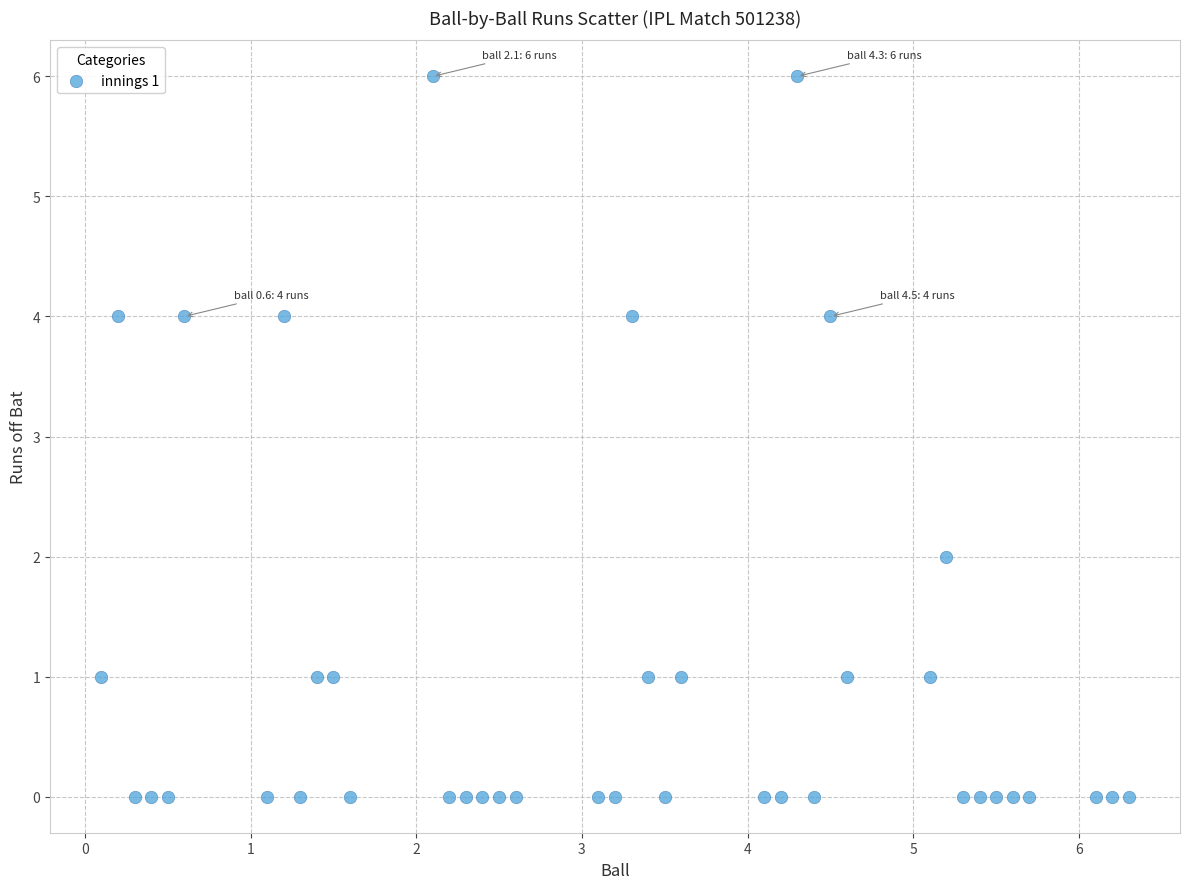

What is the range of Y values (max minus min)?

6